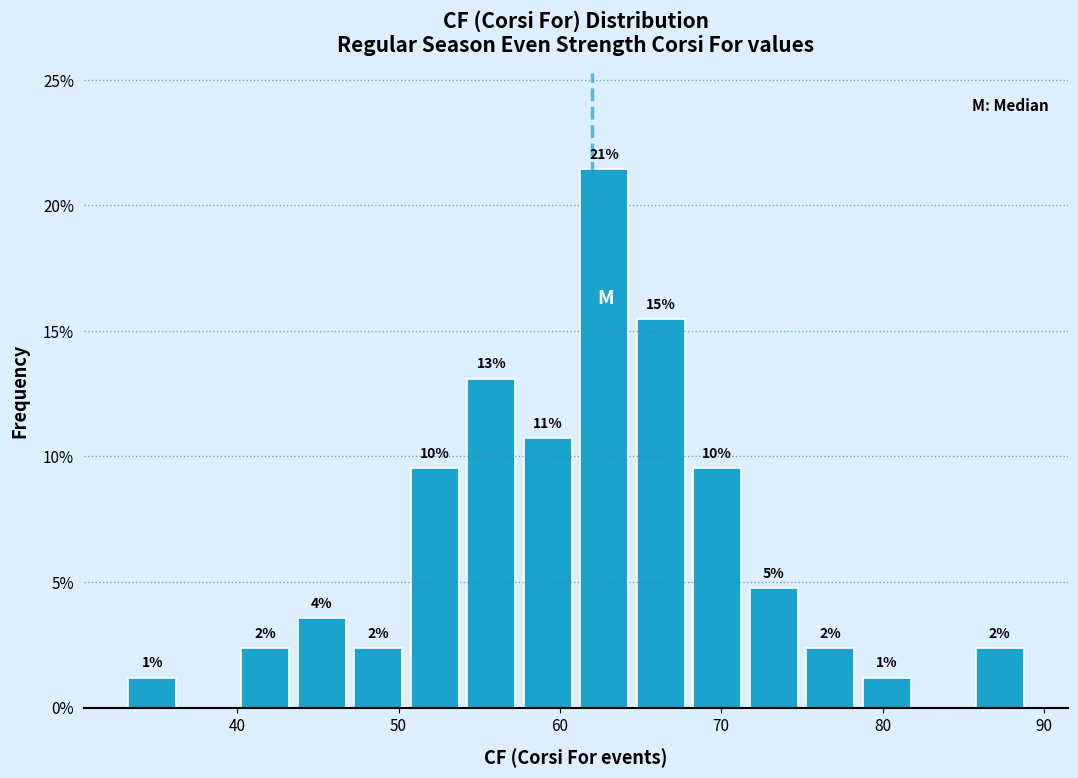

Read against the x-axis, roughly where is the centre of the tallest bar?

63